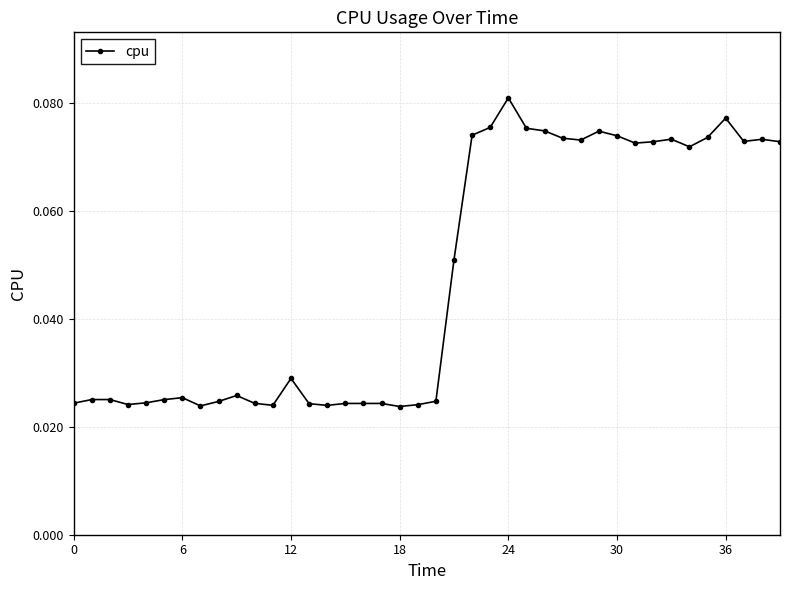

True or false: the data has more than 1 interior local peaks.

True